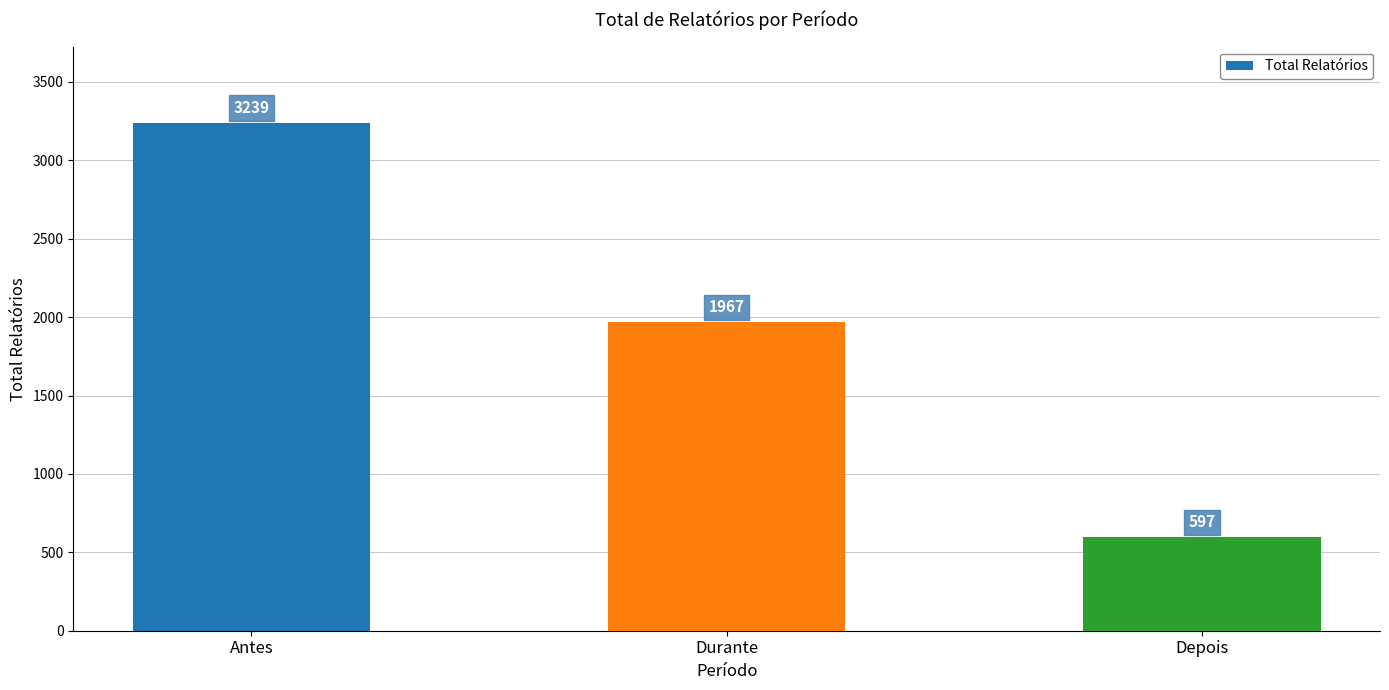

What is the value of the 1st bar from the left?

3239